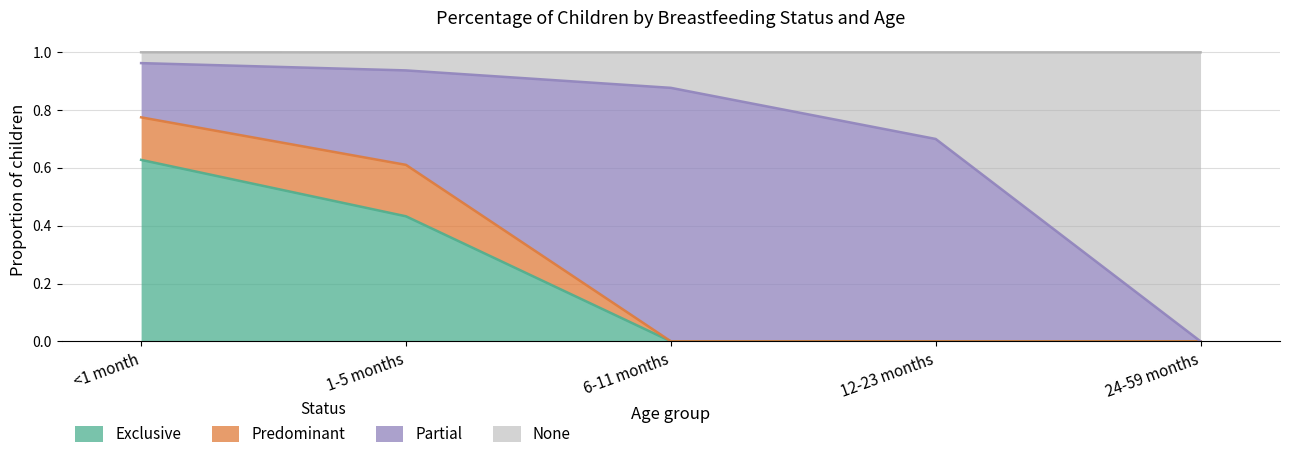

Is it true that Exclusive equals 1.1 at <1 month?

False